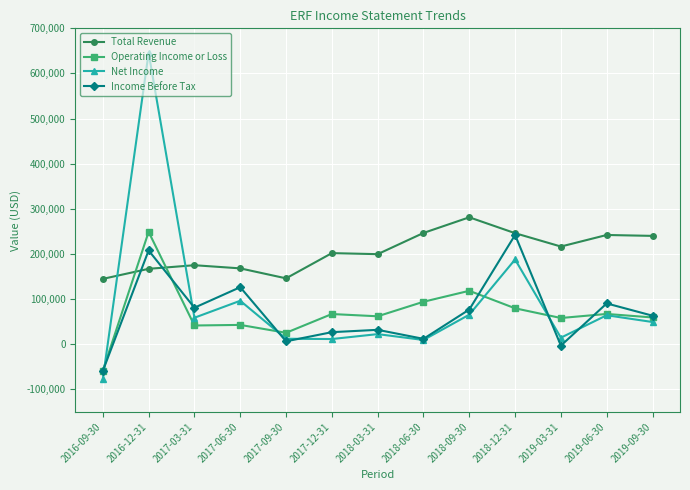

At which category is the sum across all series the highest?

2016-12-31